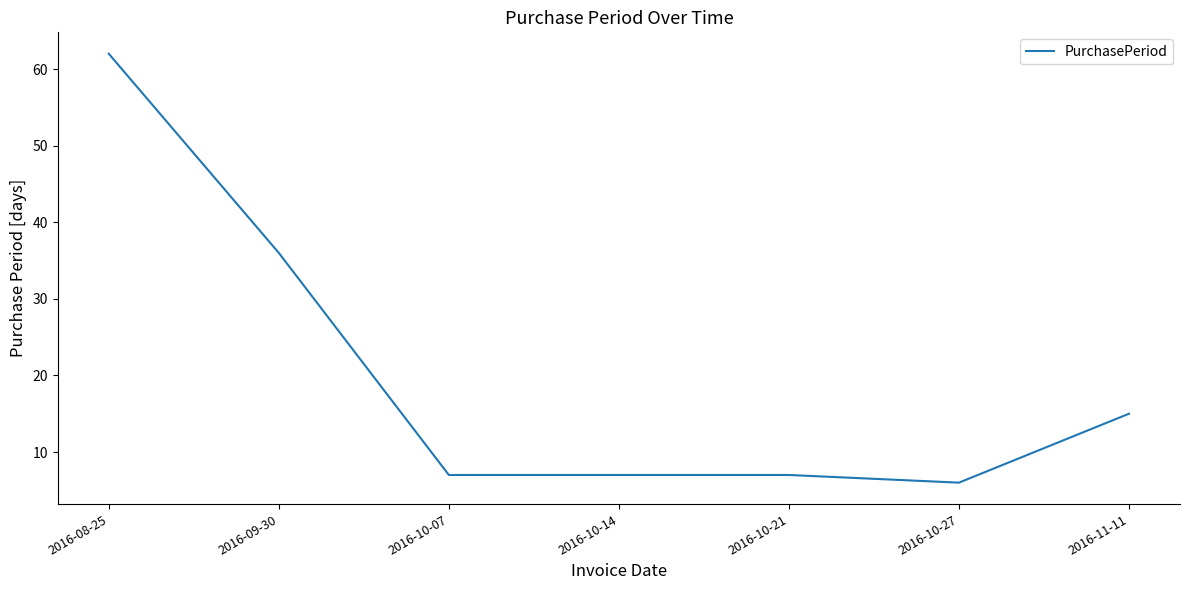

What is the sum of all values?

140